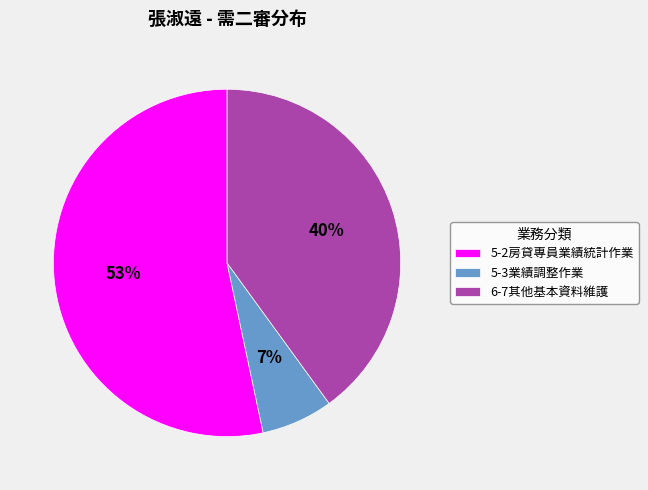

To the nearest percent, what is the combined percentage of 5-2房貸專員業績統計作業 and 6-7其他基本資料維護?

93%